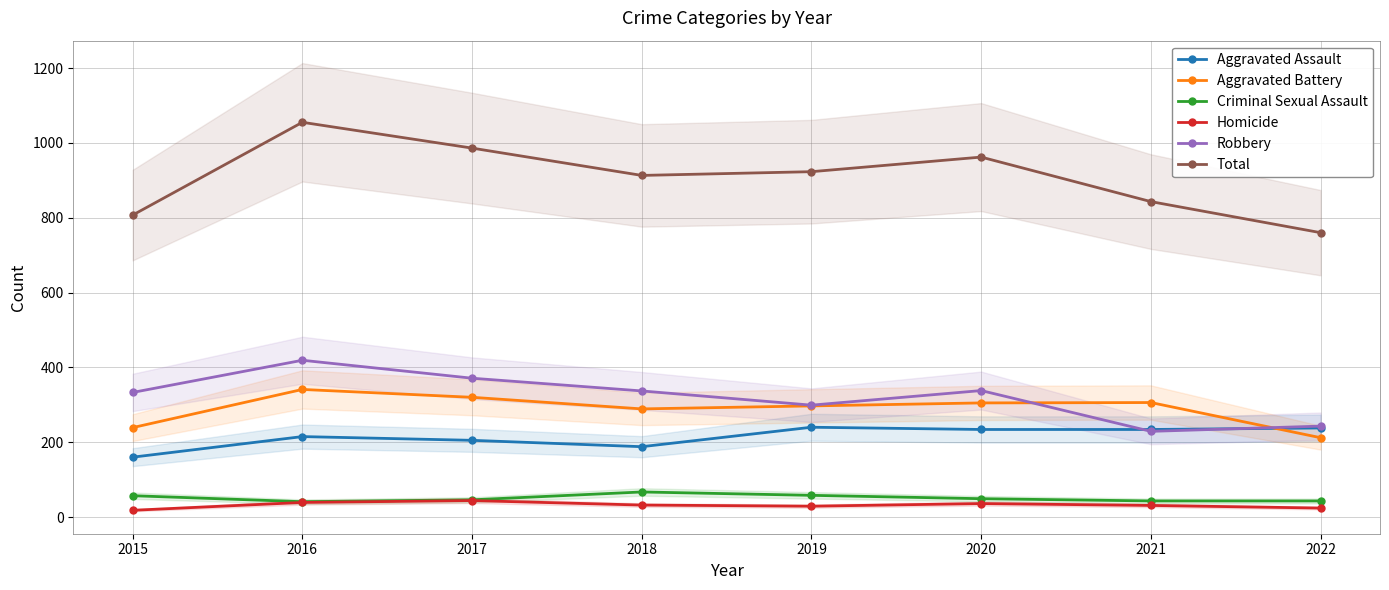

What is the value of the Aggravated Battery point at the 5th from the left?

297